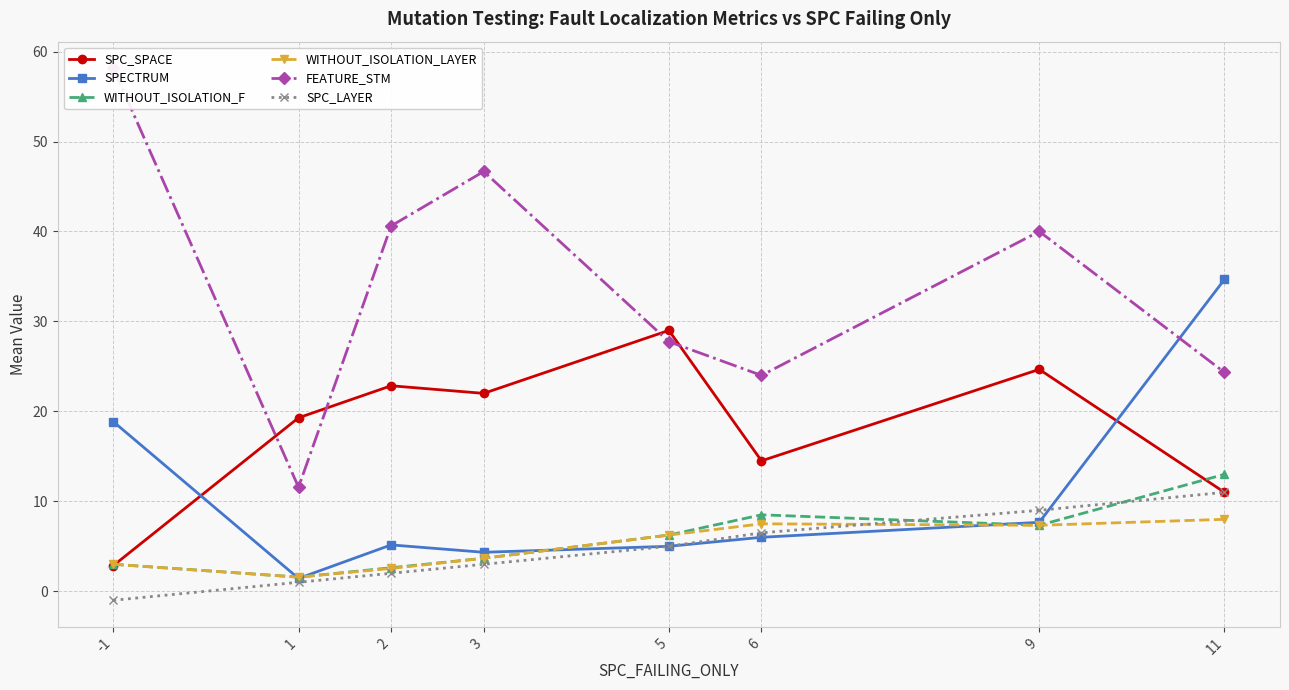

What are all the series names shown in the legend?

SPC_SPACE, SPECTRUM, WITHOUT_ISOLATION_F, WITHOUT_ISOLATION_LAYER, FEATURE_STM, SPC_LAYER